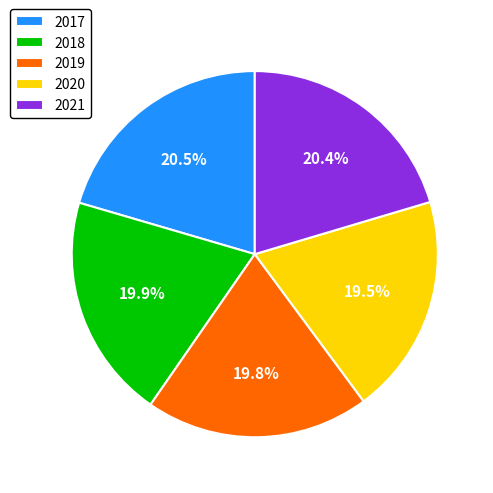

To the nearest percent, what is the difference between the largest and smallest slice percentages?

1%